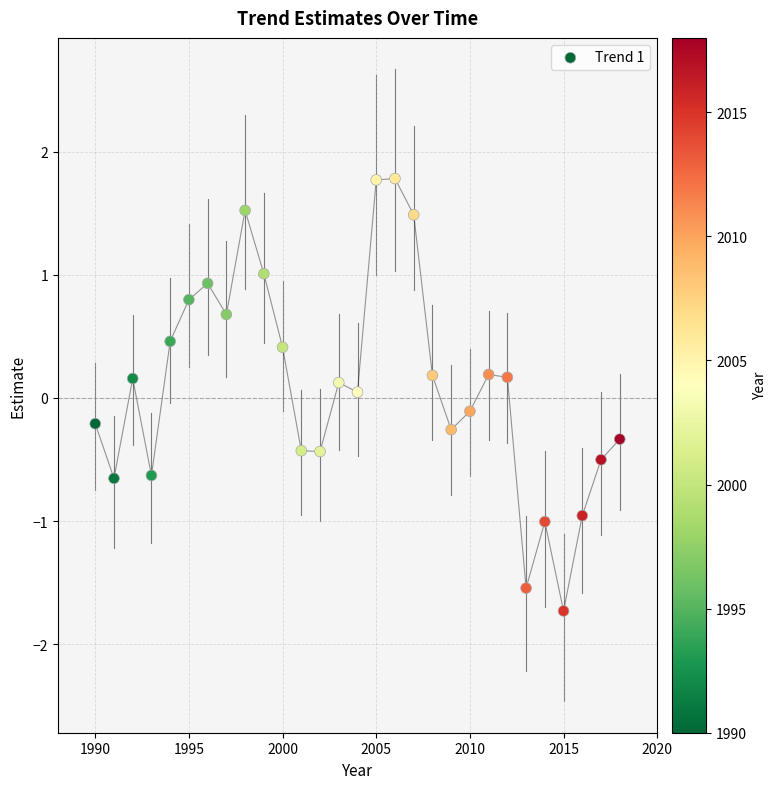

What is the range of Y values (max minus min)?

3.5